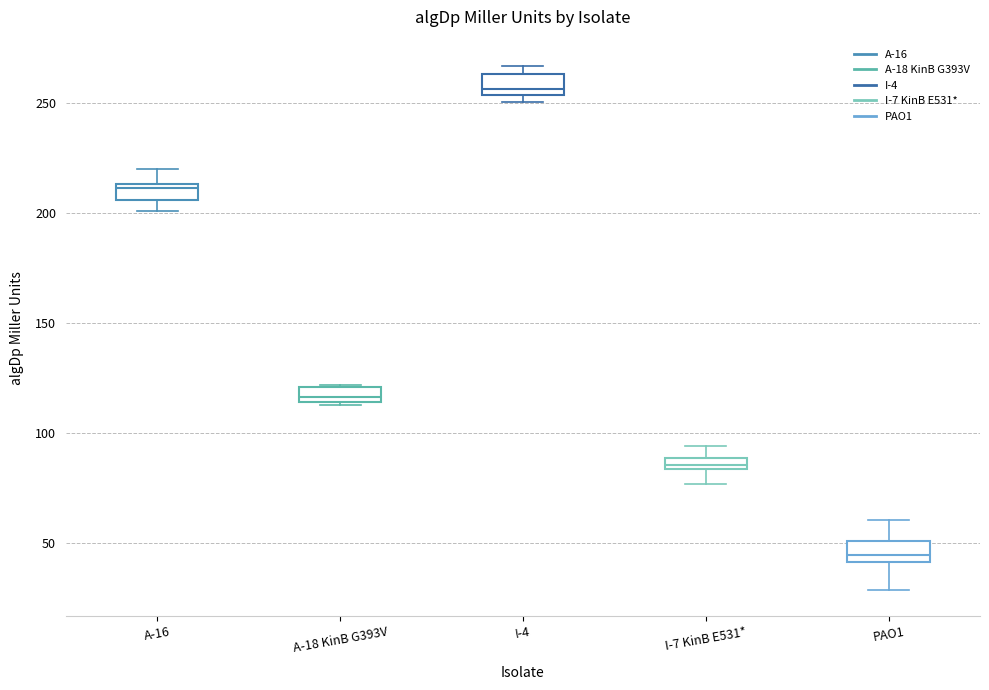

Which box has the lowest median line?

PAO1